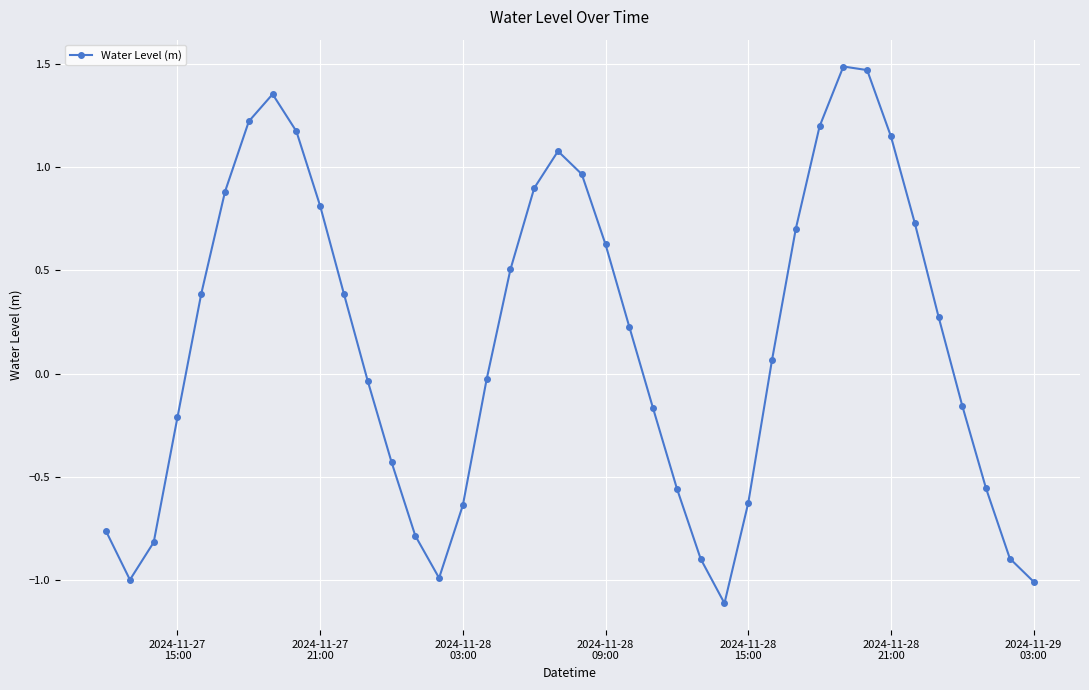

How many points are higher than both their immediate neighbors (excluding endpoints)?

3